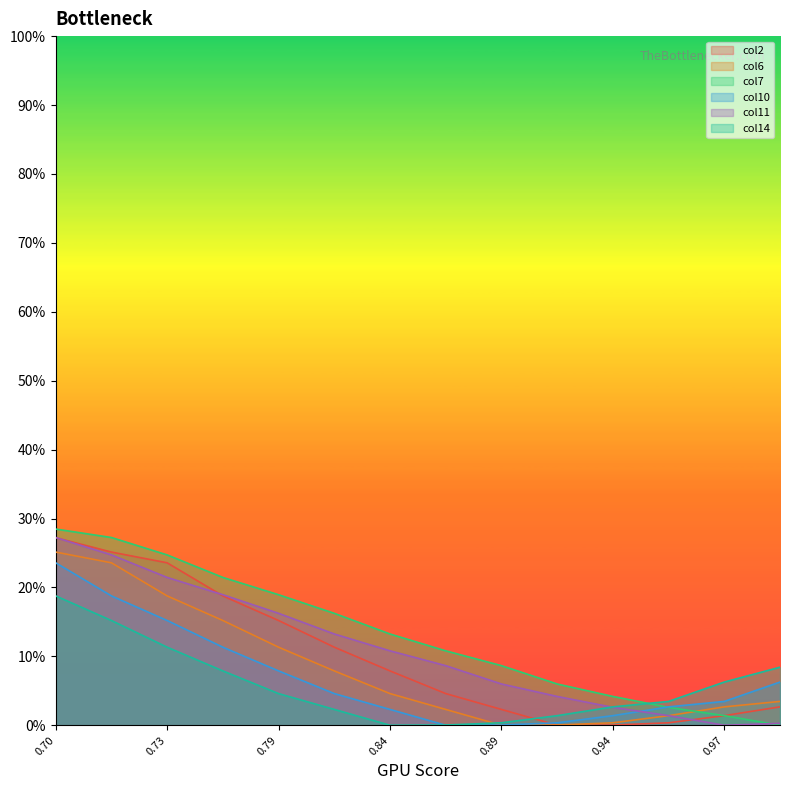

What is the average value of the col10 series?

0.1